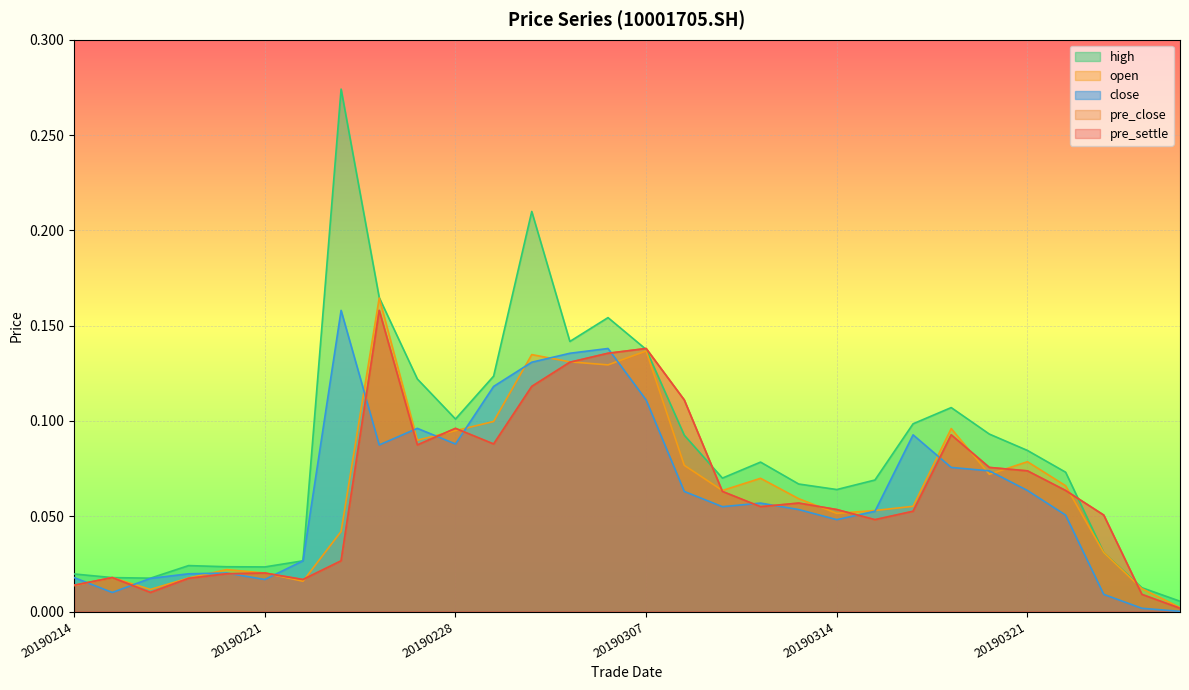

True or false: high has a value of 0.0 at 20190325.

False